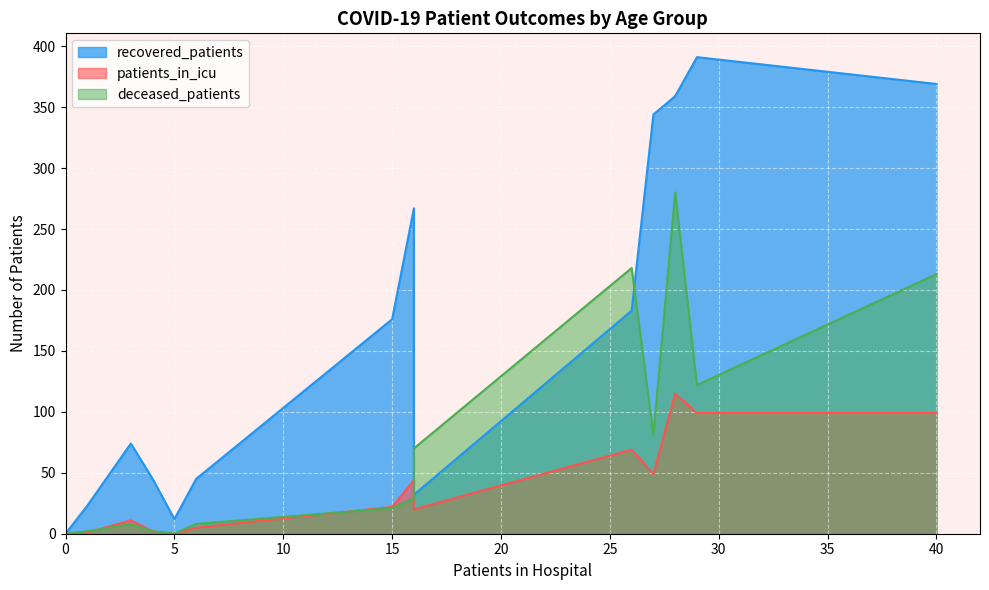

What are all the series names shown in the legend?

recovered_patients, patients_in_icu, deceased_patients